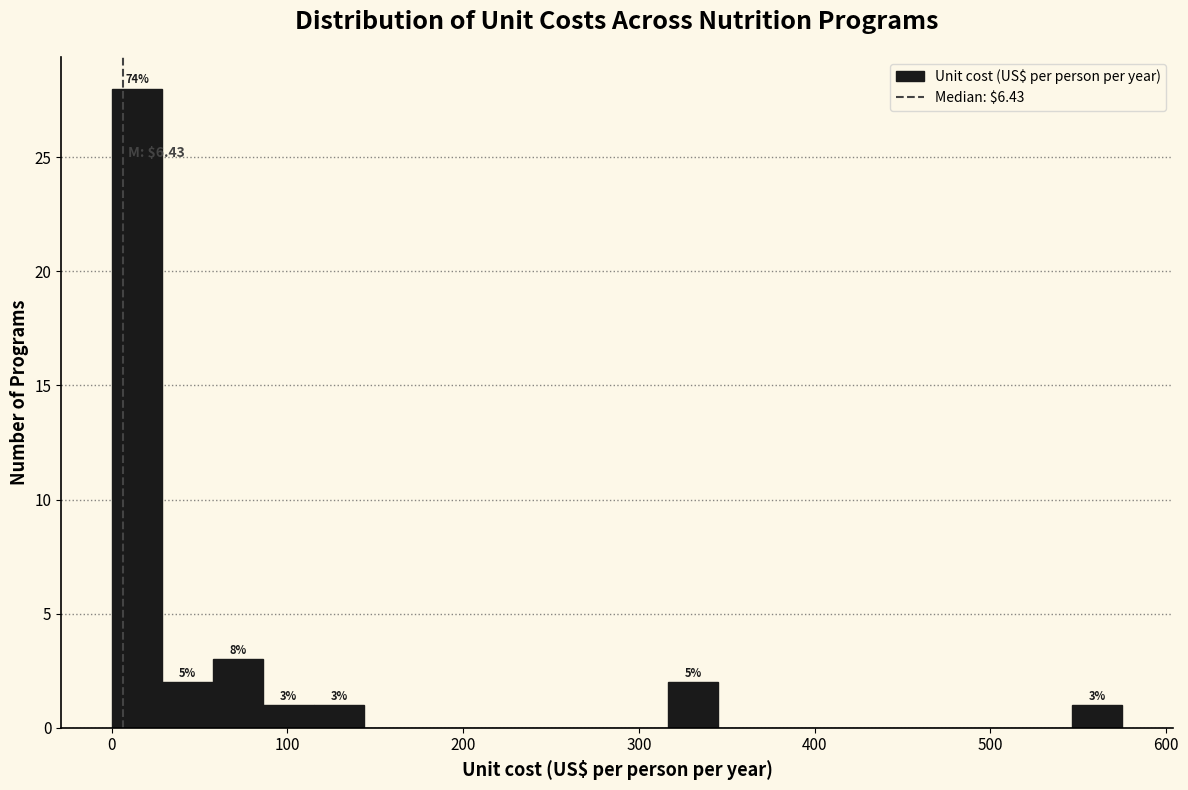

Read against the x-axis, roughly where is the centre of the tallest bar?

10